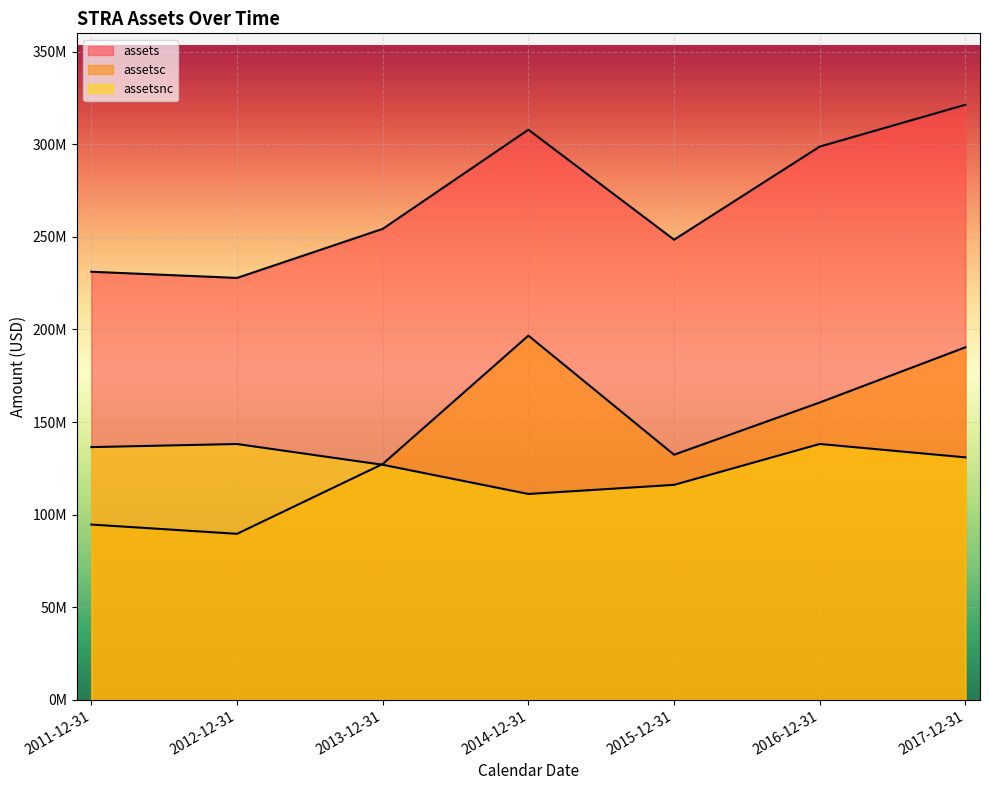

What is the approximate value of assets (line) at 2014-12-31?

307815000